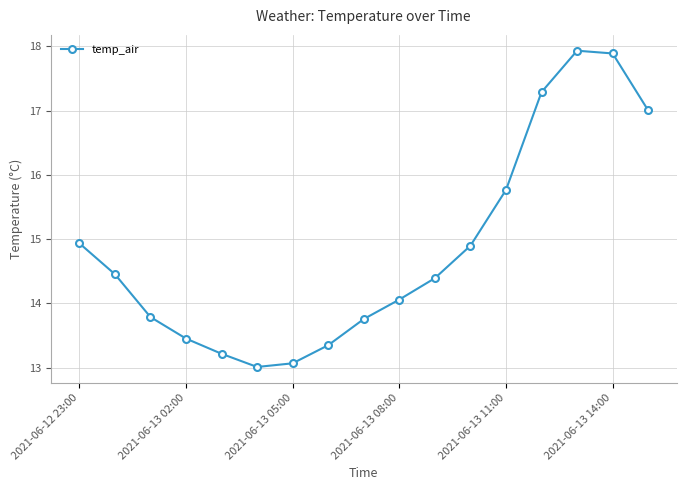

What is the value of the 9th point from the left?

13.8